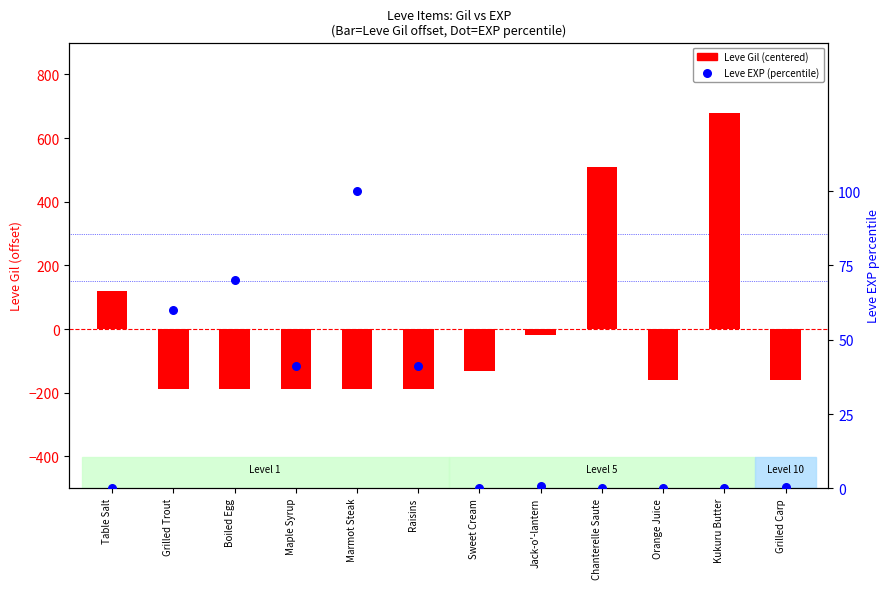

At how many categories does at least one series exceed 101?

3